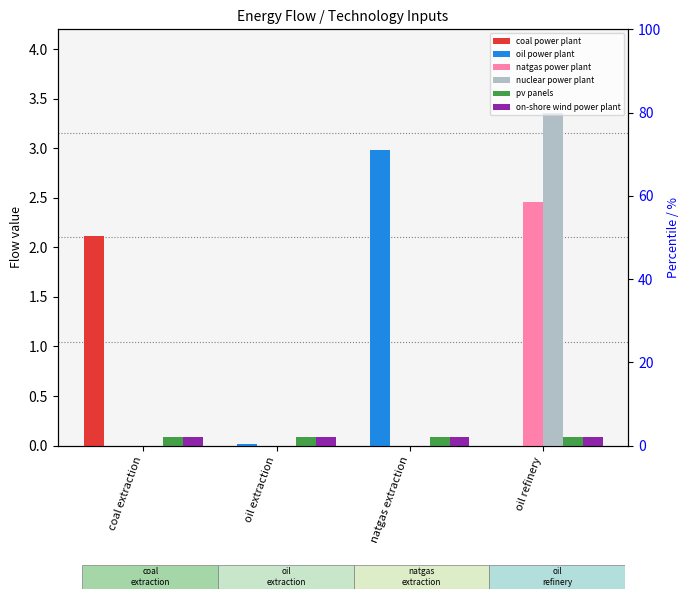

How many groups of bars are there?

4